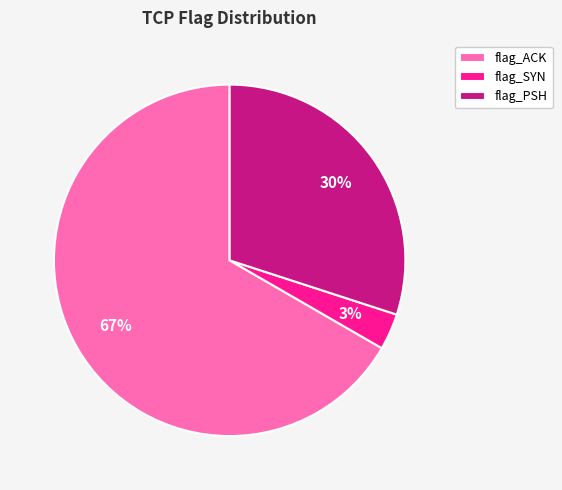

Which slice represents more than half of the pie?

flag_ACK